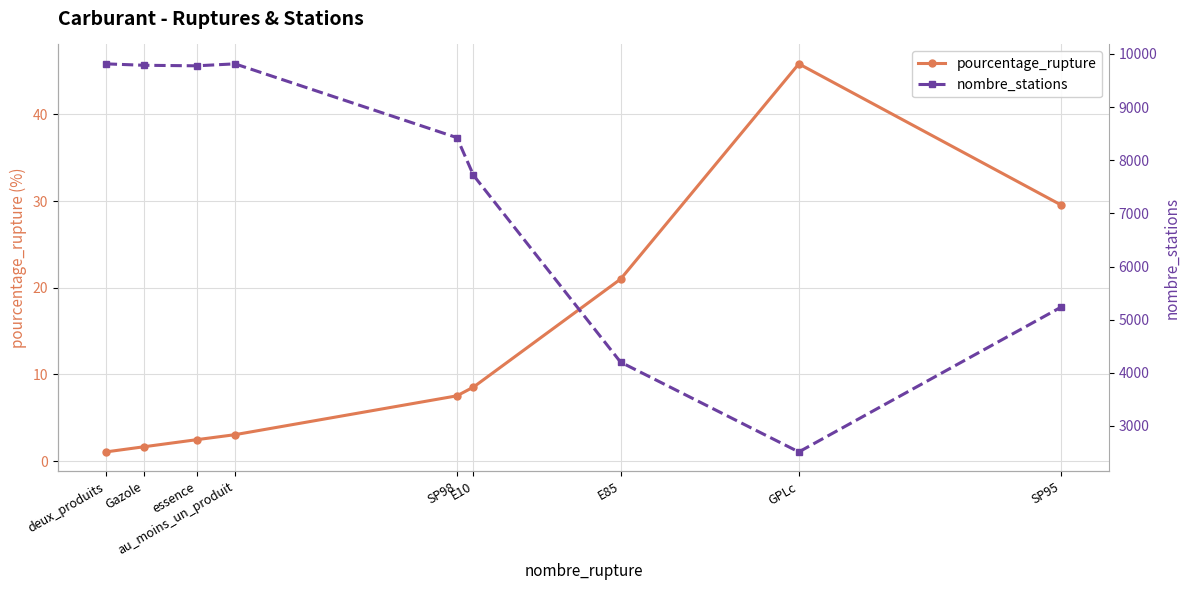

Is it true that pourcentage_rupture equals 2.0 at au_moins_un_produit?

False